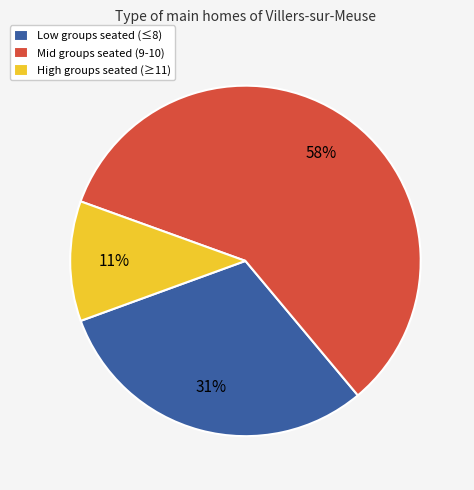

Is there a majority slice in this chart?

Yes